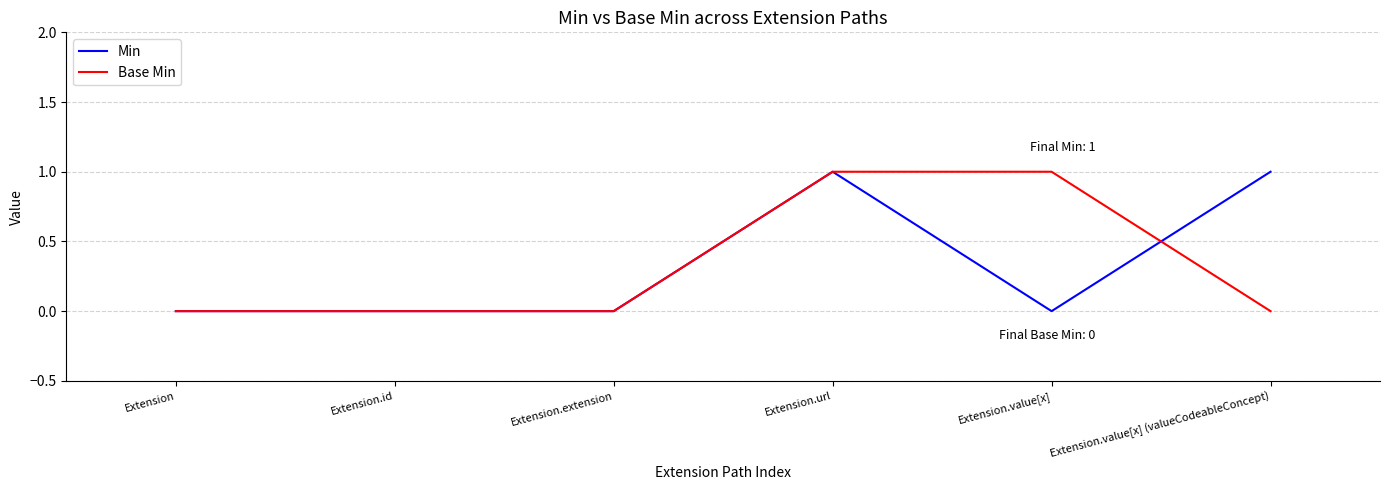

At which category is the sum across all series the highest?

Extension.url